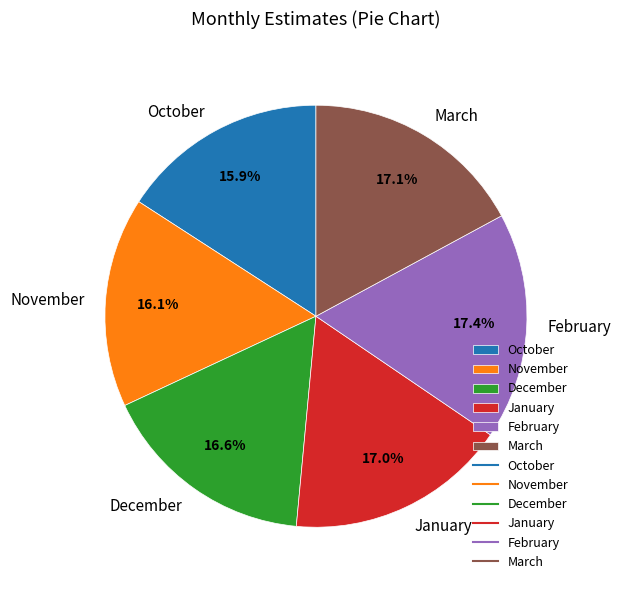

Is there any slice that represents more than half of the pie?

No